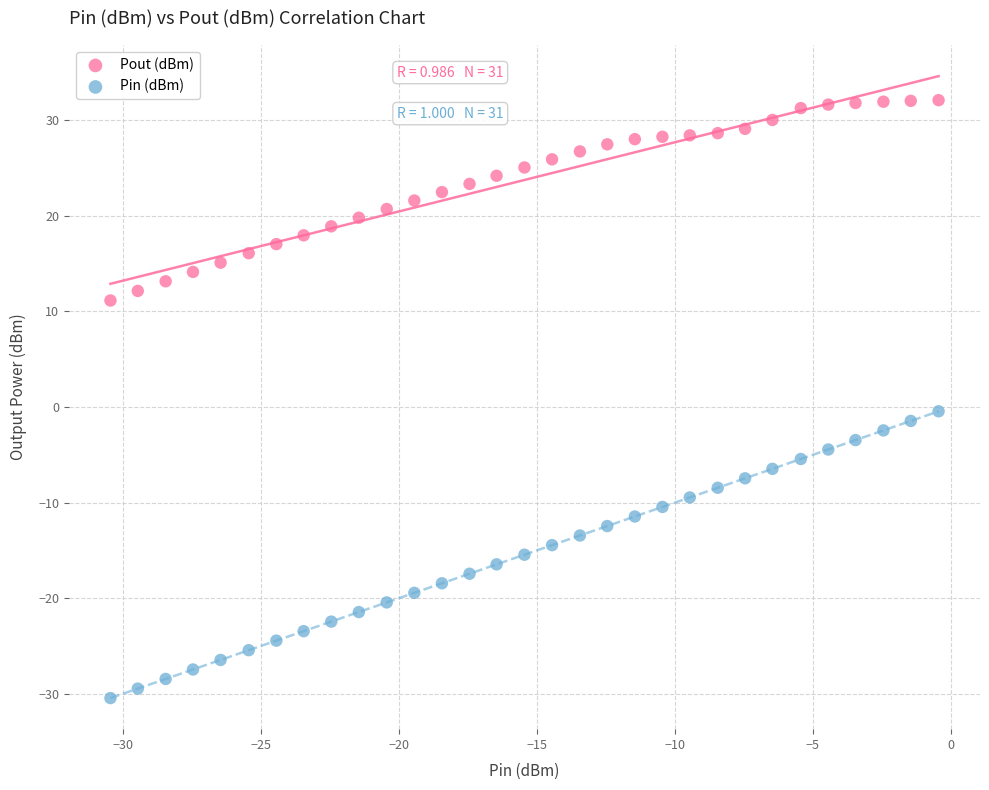

Which series reaches the minimum Y coordinate?

Pin (dBm)